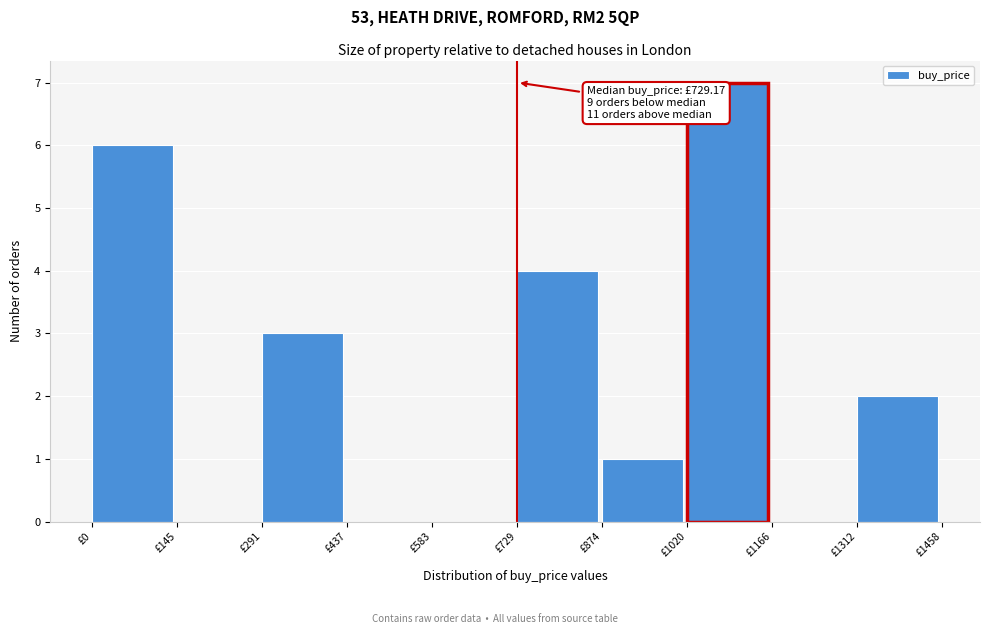

Which range on the x-axis has the tallest bar?

1020 to 1160